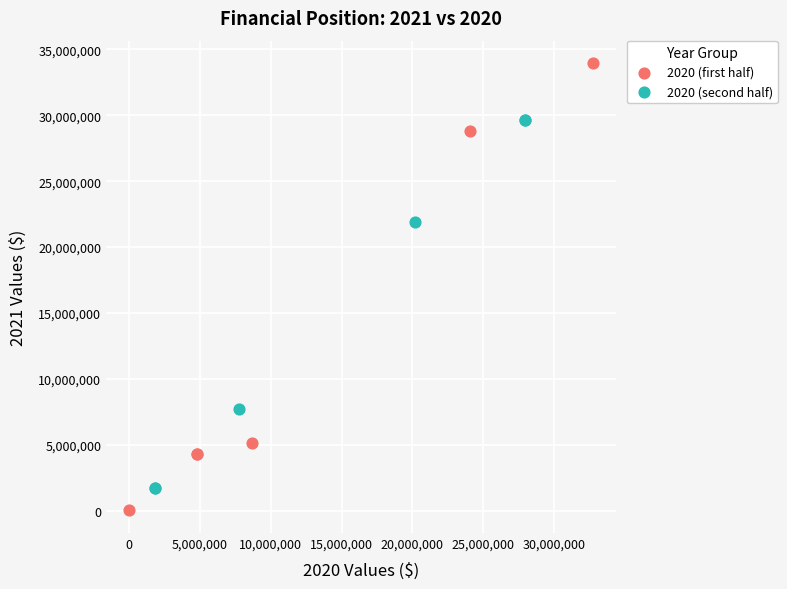

Which series has the widest spread of Y values?

2020 (first half)